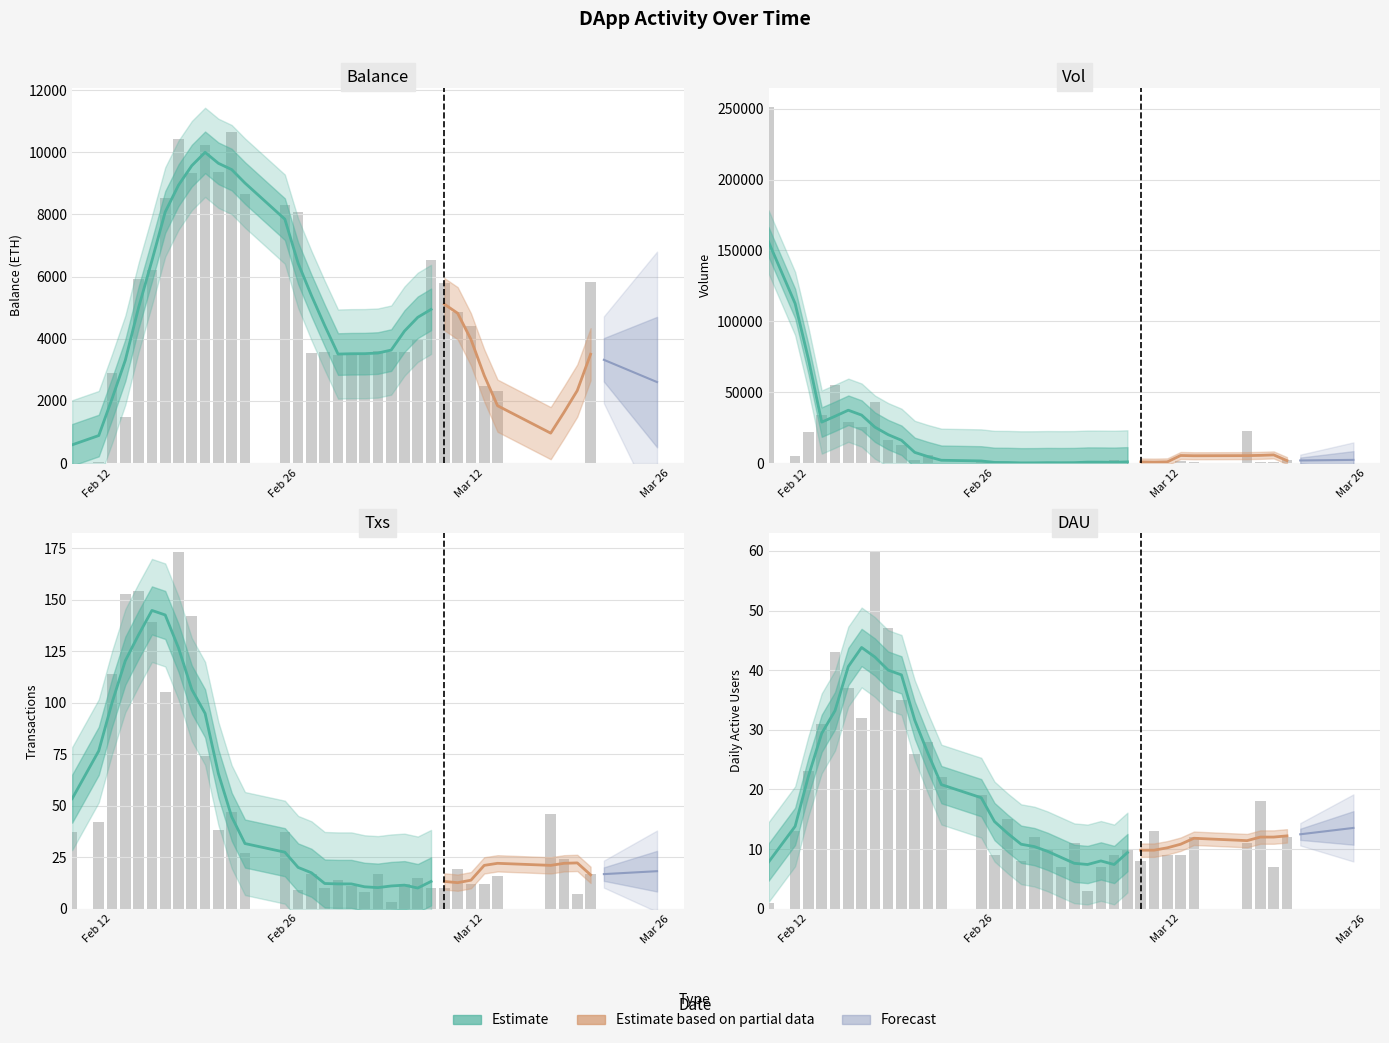

Rank the series by their maximum value, from lowest to highest.

DAU, Txs, Balance, Vol